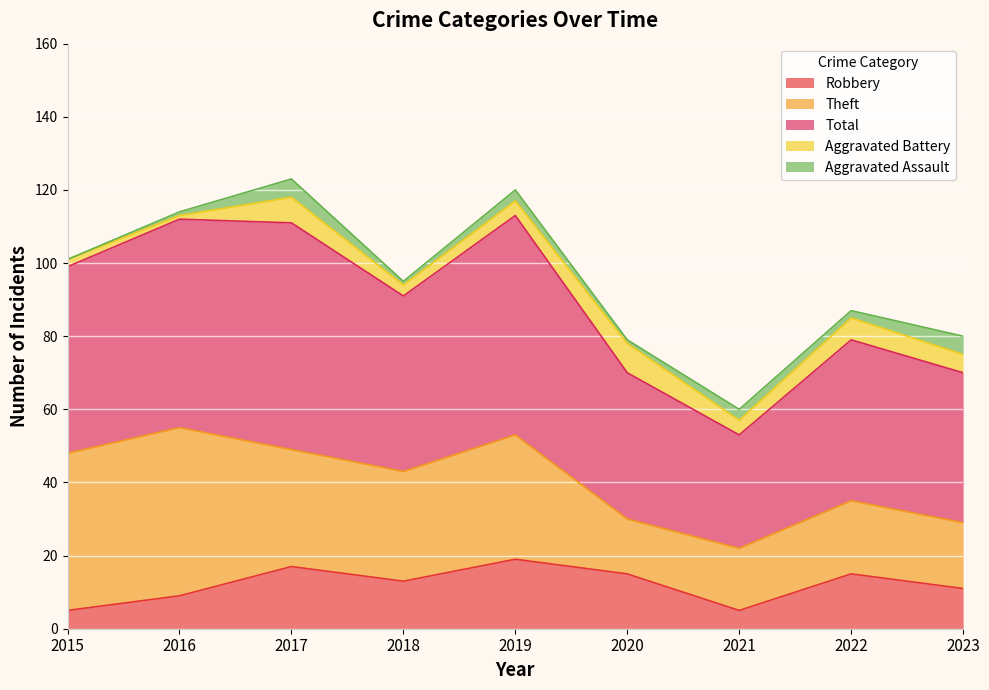

The value of Aggravated Battery at 2023 is 5. True or false?

True